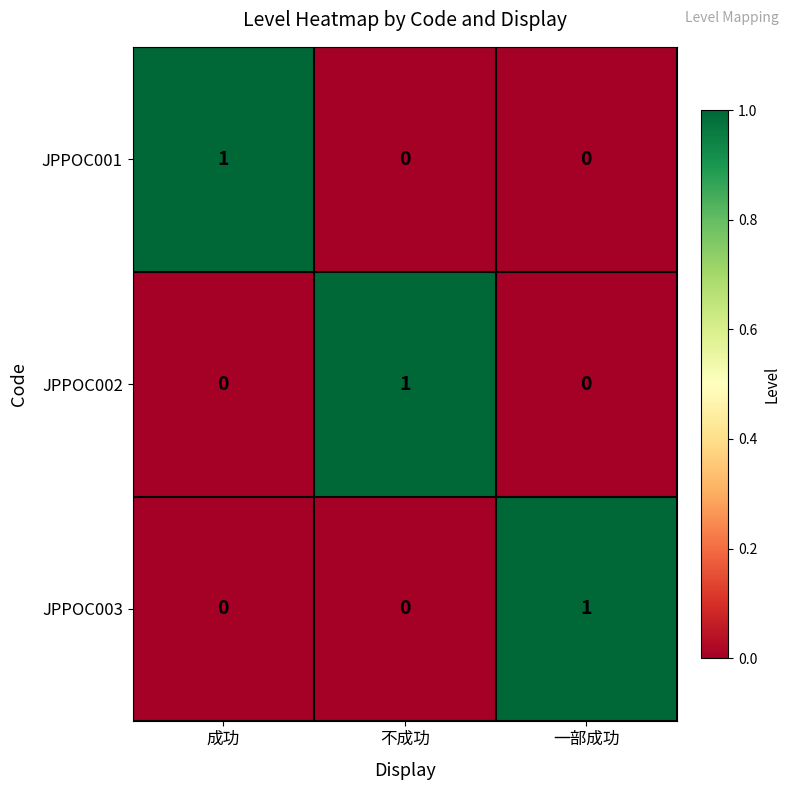

Is it true that JPPOC001 equals 0 at 不成功?

True